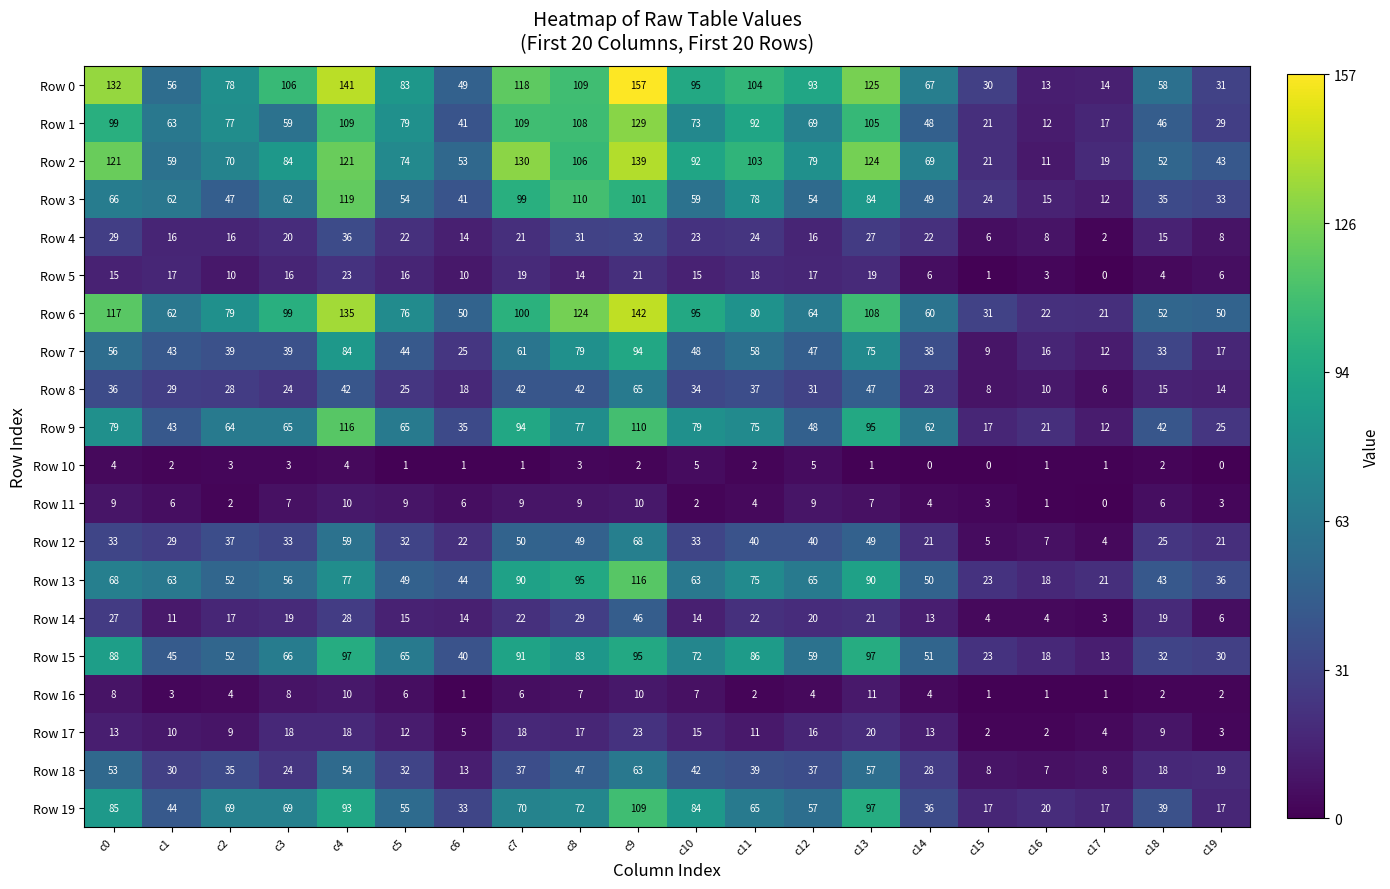

How many series are shown in this chart?

20